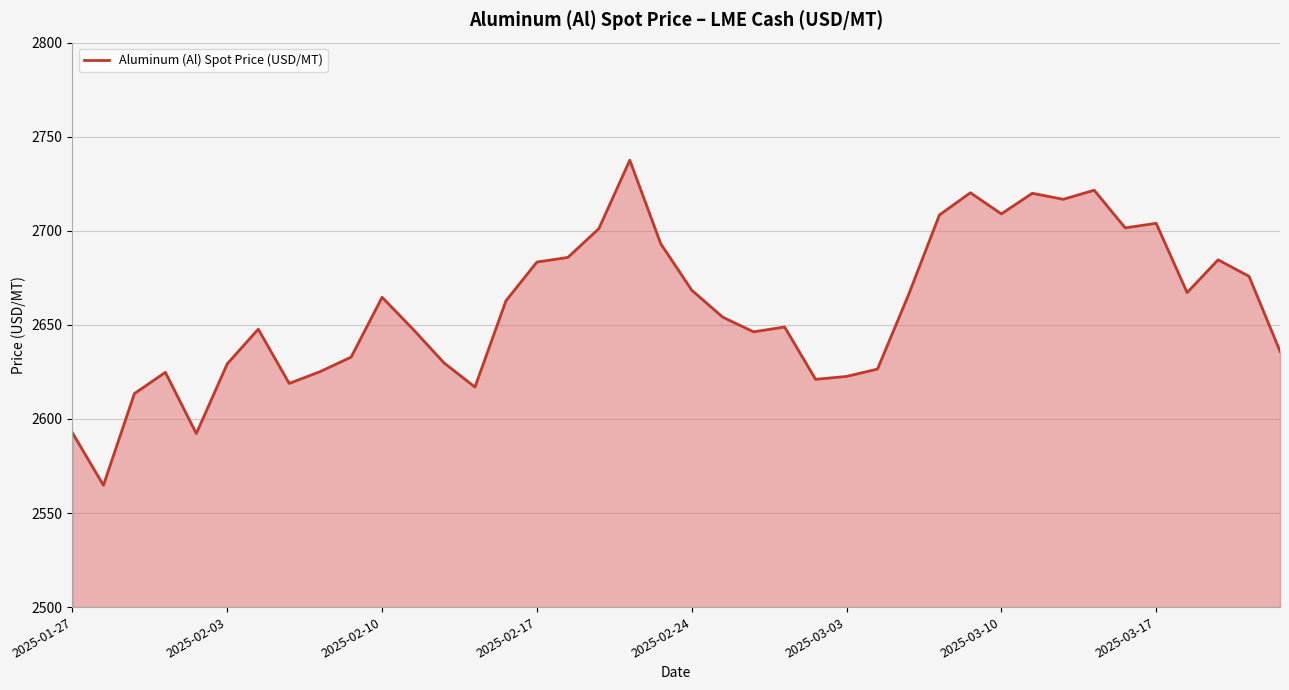

What is the minimum value shown in the chart?

2564.7